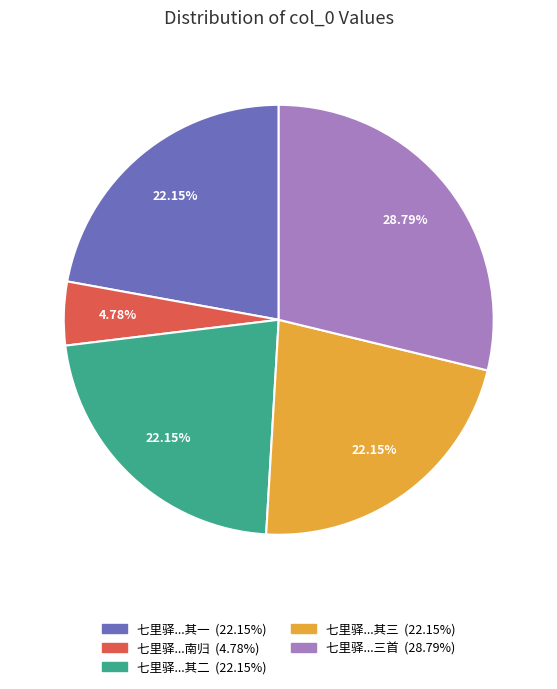

Does any single category account for the majority?

No